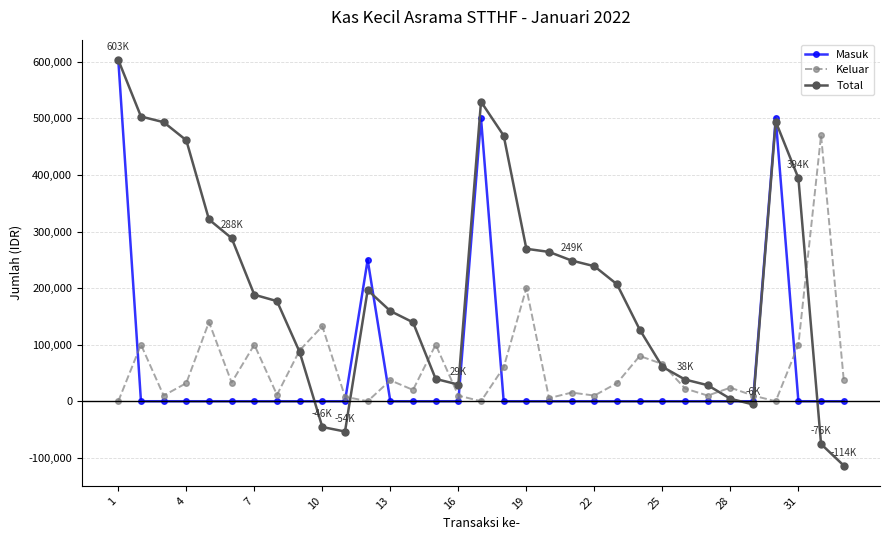

Which series has the largest range (max minus min)?

Total